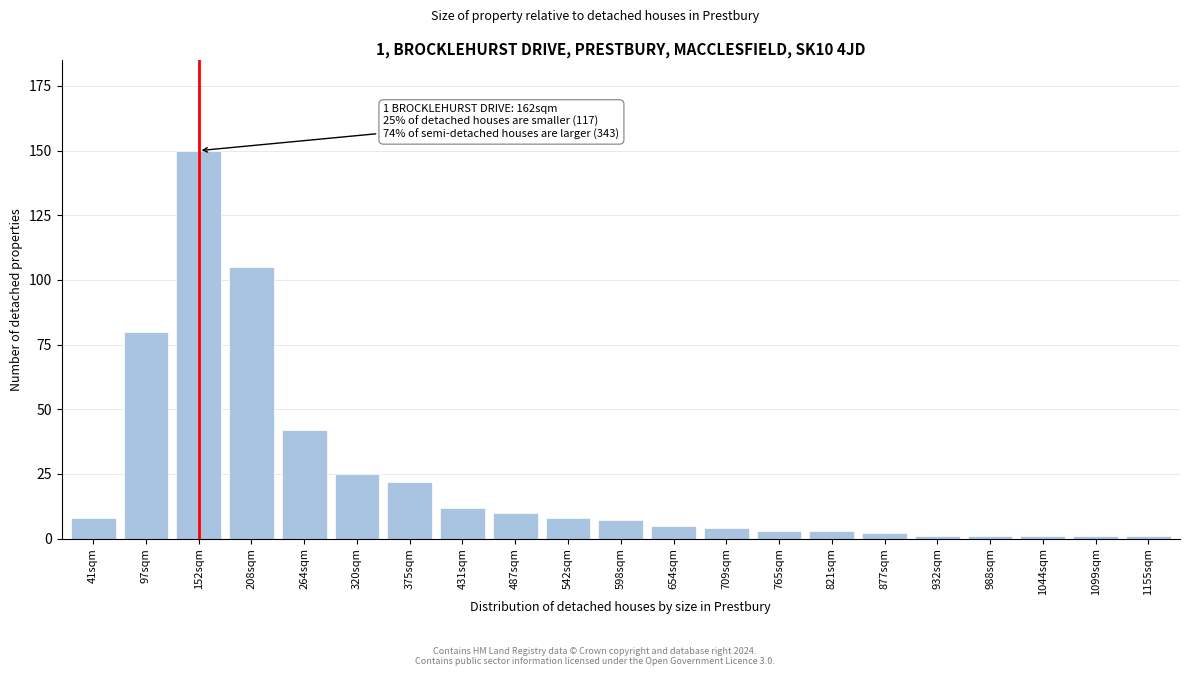

Reading left to right, list all the values displayed in this chart.

41sqm=8	97sqm=80	152sqm=150	208sqm=105	264sqm=42	320sqm=25	375sqm=22	431sqm=12	487sqm=10	542sqm=8	598sqm=7	654sqm=5	709sqm=4	765sqm=3	821sqm=3	877sqm=2	932sqm=1	988sqm=1	1044sqm=1	1099sqm=1	1155sqm=1